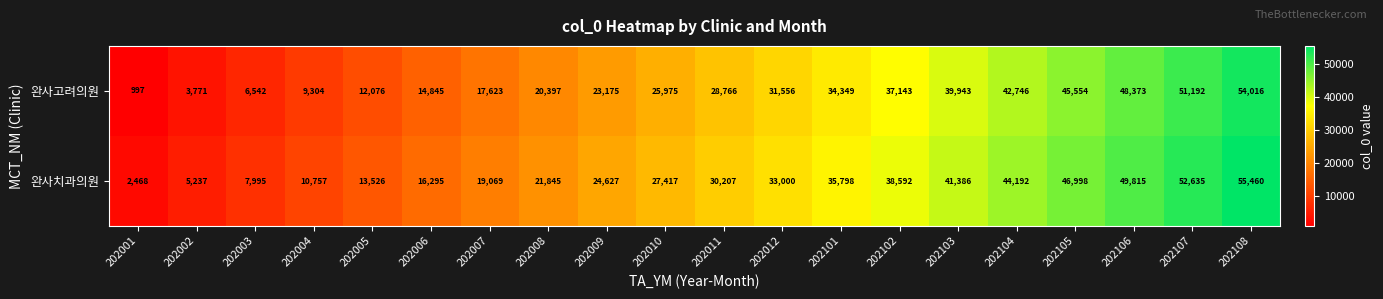

What is the difference between the highest and lowest values at 202008?

1448